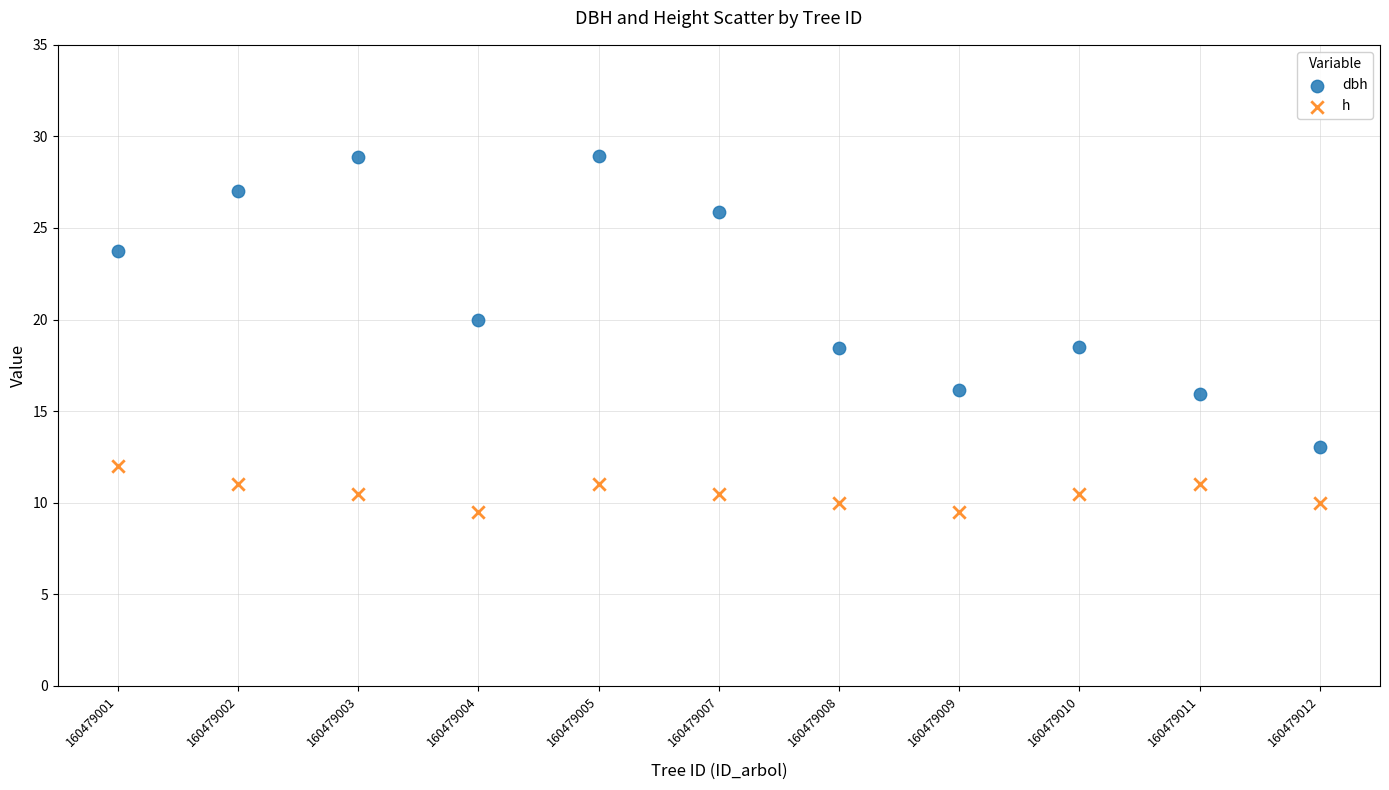

Which series contains the lowest Y value?

h